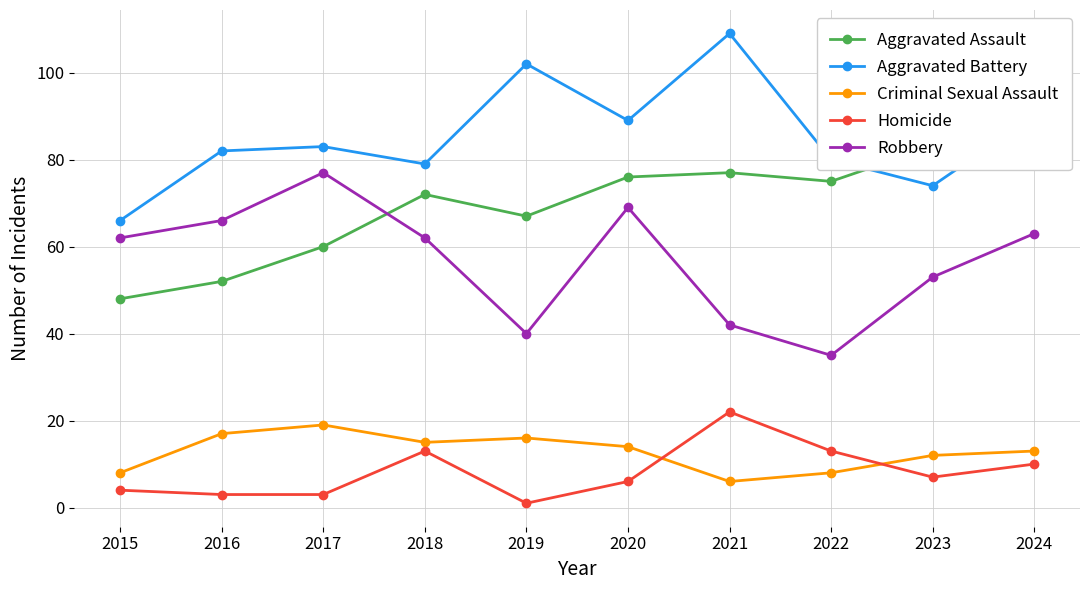

What is the sum of the Aggravated Assault values at 2018 and 2023?

155